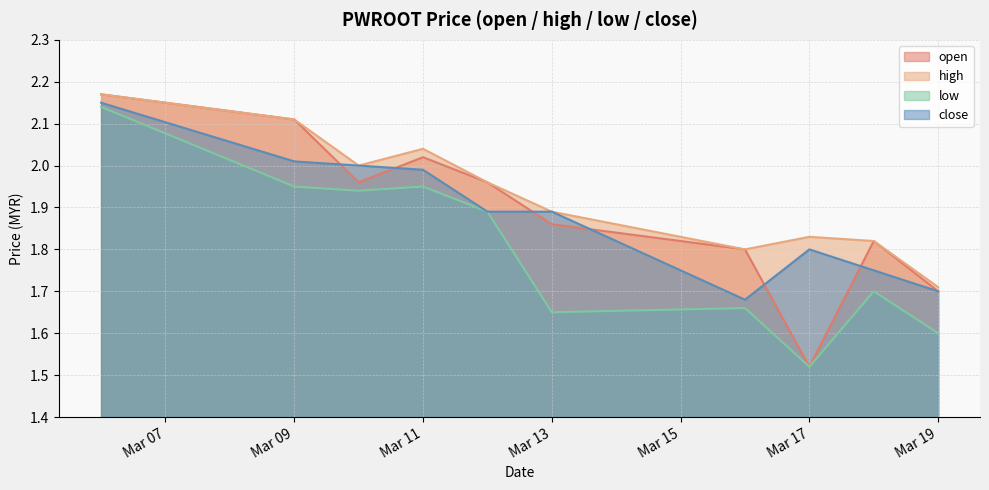

Does the chart have visible grid lines?

Yes